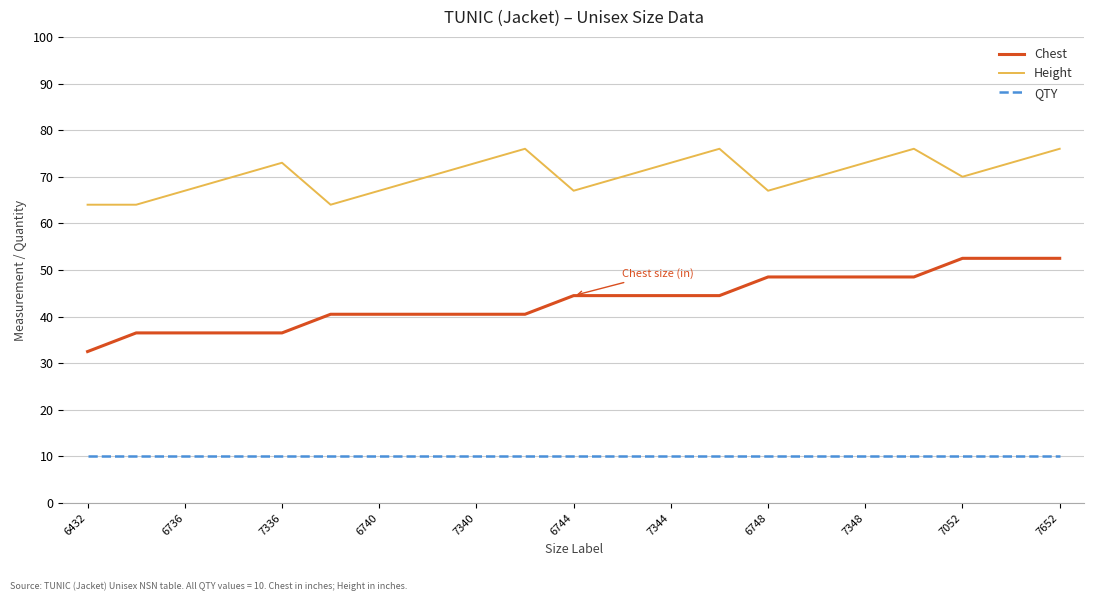

Reading left to right, what are all the values shown in this chart?

Chest: 32.5	36.5	36.5	36.5	36.5	40.5	40.5	40.5	40.5	40.5	44.5	44.5	44.5	44.5	48.5	48.5	48.5	48.5	52.5	52.5	52.5
Height: 64.0	64.0	67.0	70.0	73.0	64.0	67.0	70.0	73.0	76.0	67.0	70.0	73.0	76.0	67.0	70.0	73.0	76.0	70.0	73.0	76.0
QTY: 10.0	10.0	10.0	10.0	10.0	10.0	10.0	10.0	10.0	10.0	10.0	10.0	10.0	10.0	10.0	10.0	10.0	10.0	10.0	10.0	10.0